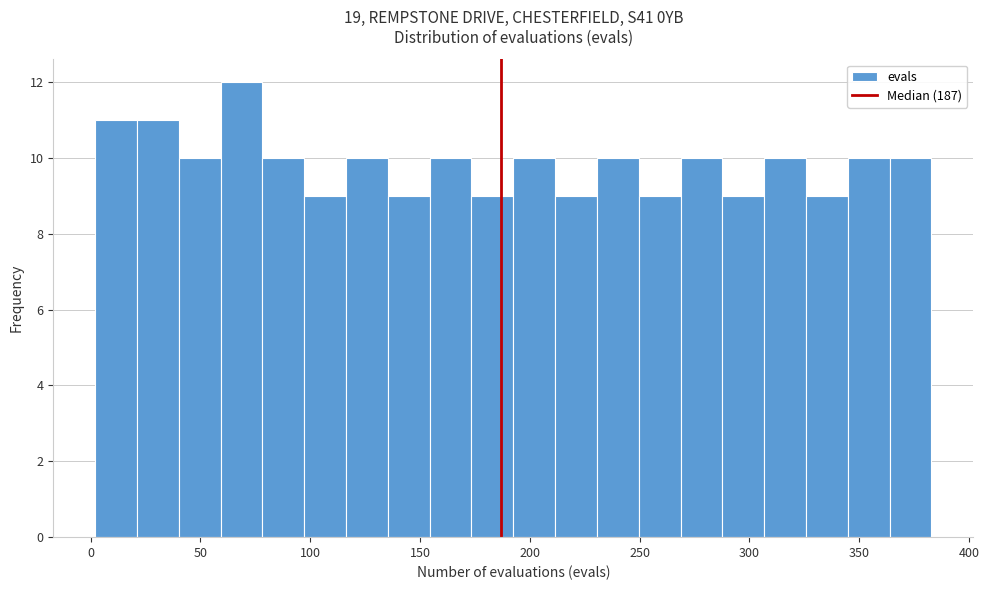

Around what value on the x-axis is the tallest bar? Give the approximate position of its centre, as read against the axis.

70